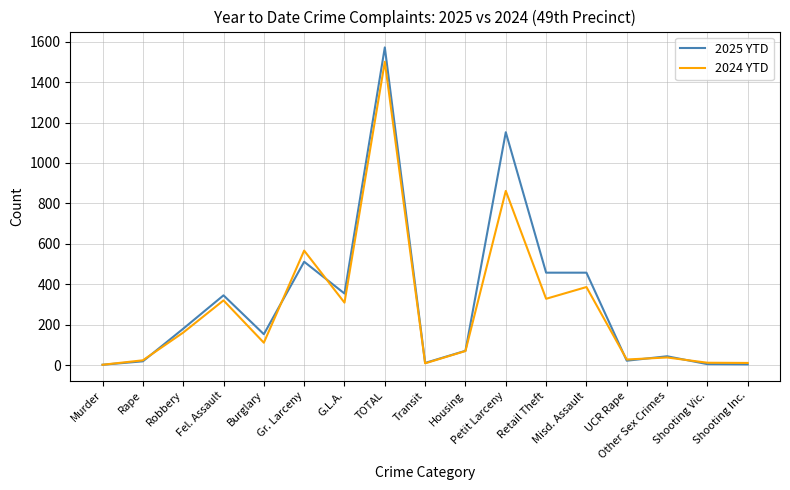

Where is the first local minimum for 2024 YTD?

Burglary